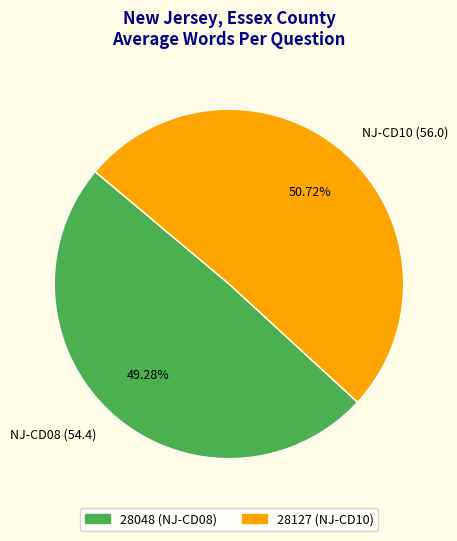

Is the sum of NJ-CD10 (56.0) and NJ-CD08 (54.4) greater than half?

Yes